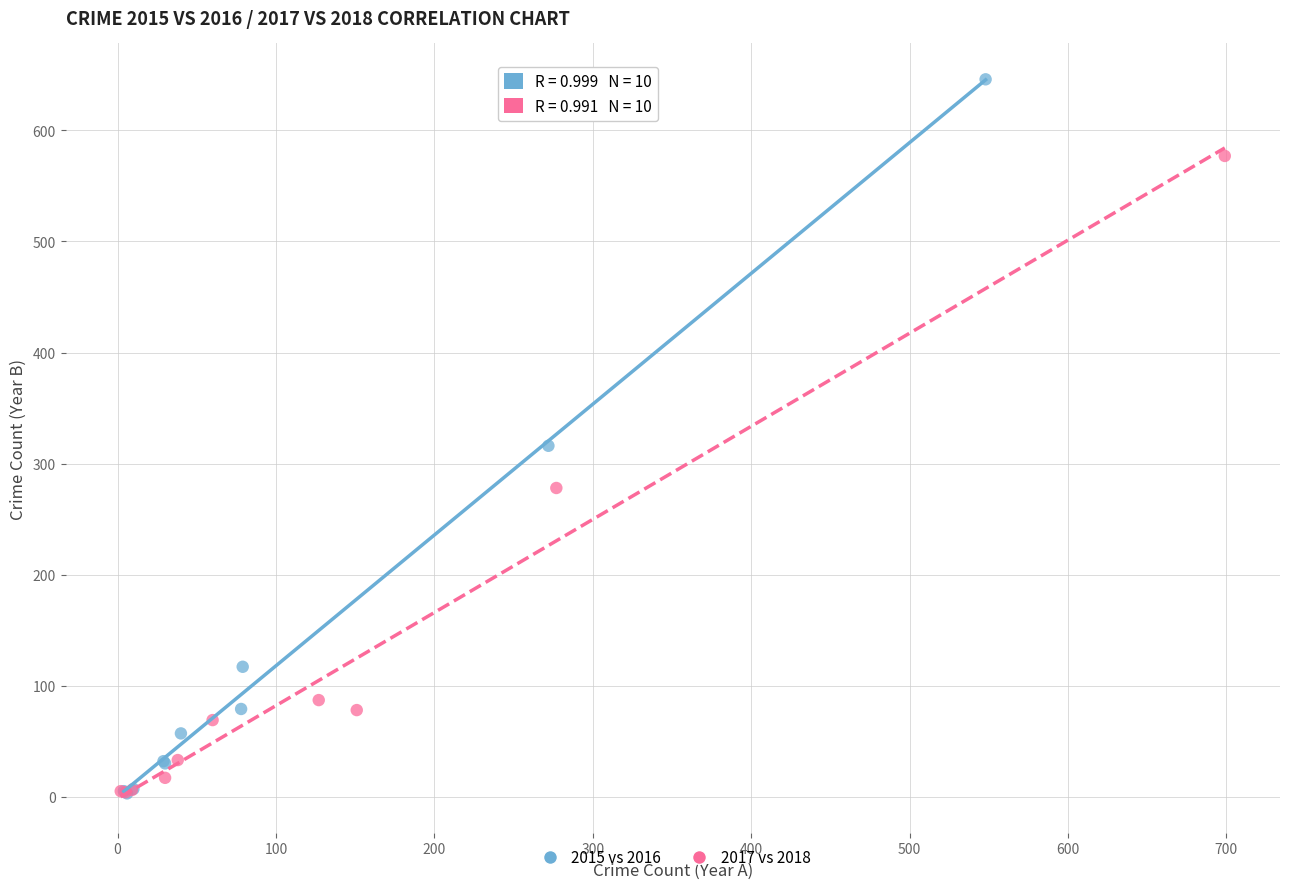

Which series contains the highest Y value?

2015 vs 2016